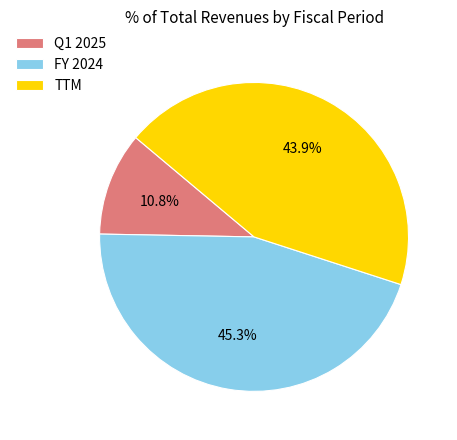

To the nearest percent, what is the difference between the largest and smallest slice percentages?

34%